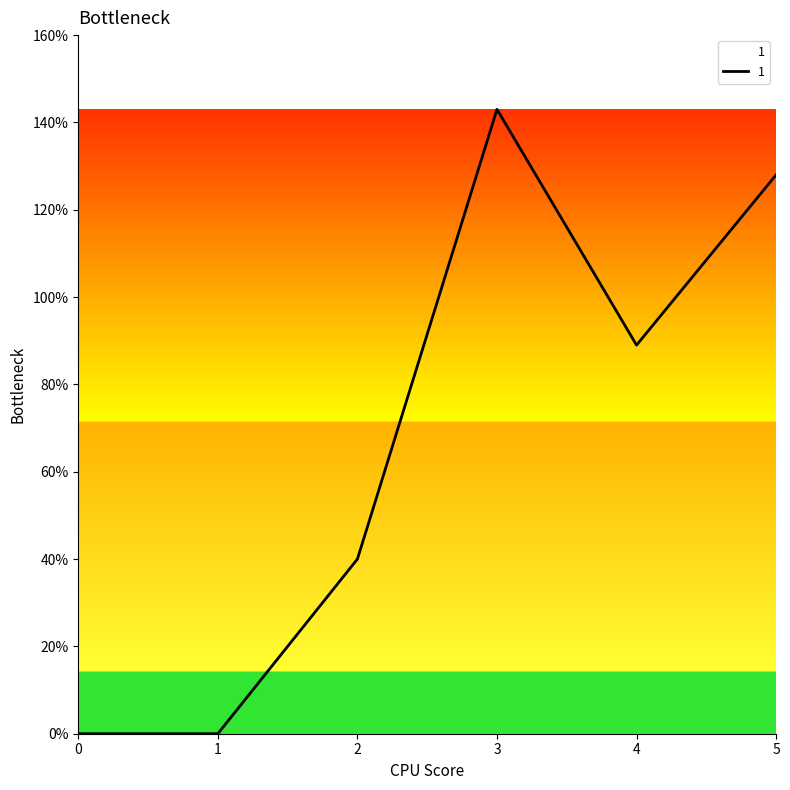

Reading right to left, transcribe all the data shown in this chart.

5=128	4=89	3=143	2=40	1=0	0=0